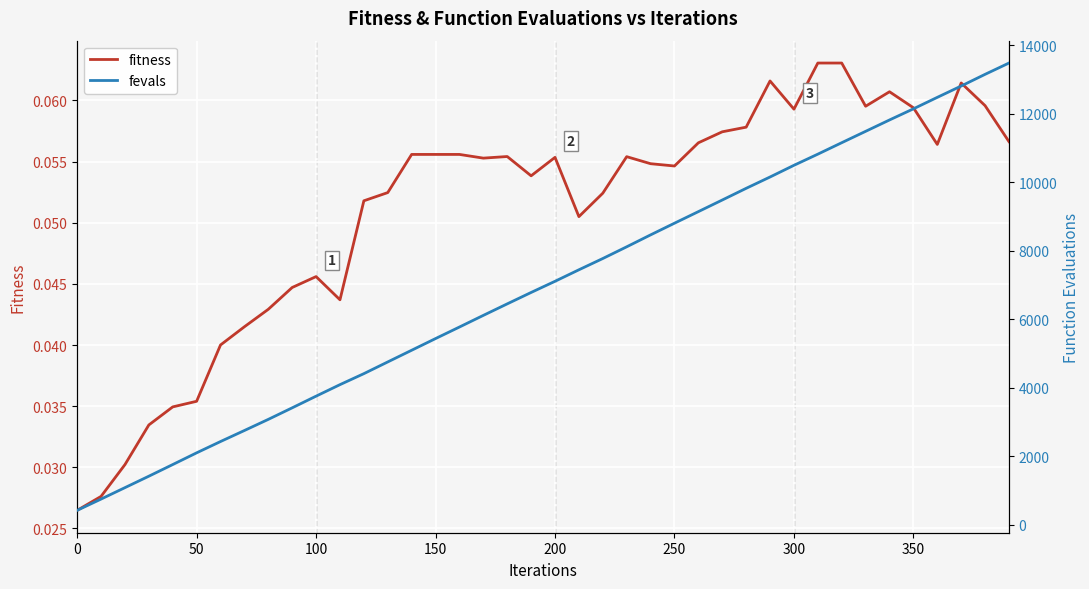

Which series has the widest spread of values?

fevals